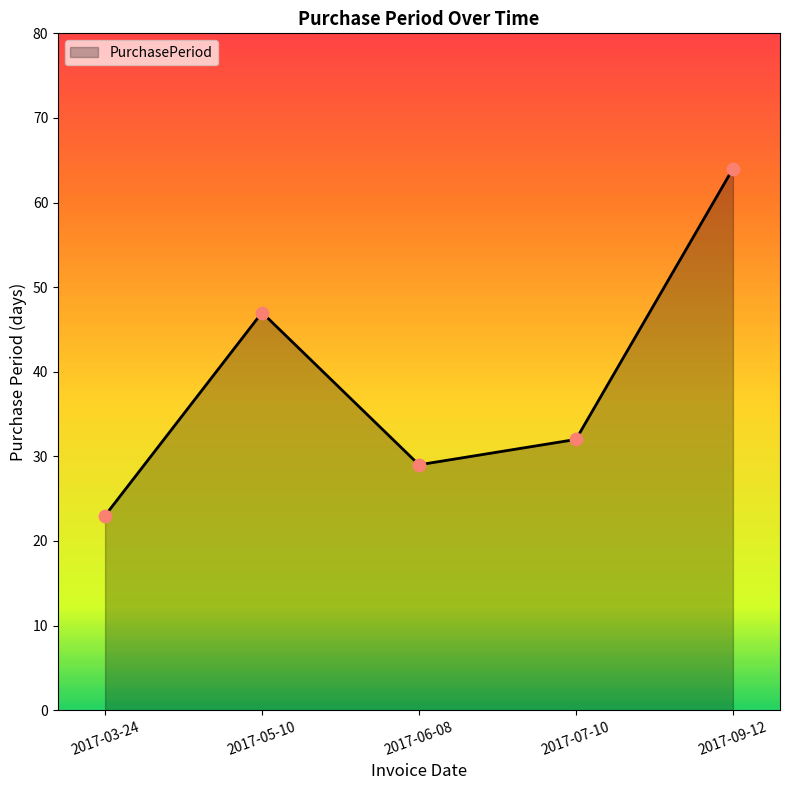

Between 2017-03-24 and 2017-06-08, which is larger?

2017-06-08